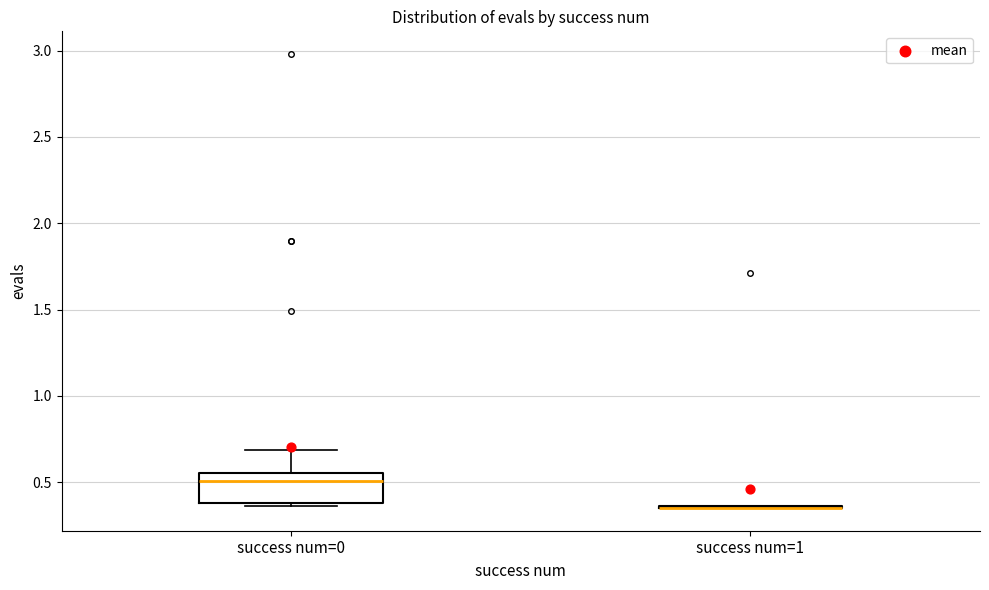

Reading left to right, read every box against the y-axis: the position of its median line, the range the box covers, and the ends of its whiskers. The values are not printed on the chart, so give them approximately, as read against the axis.

success num=0: median 0.50, box 0.40 to 0.55, whiskers 0.35 to 0.70
success num=1: box collapsed to a line at 0.35, whiskers 0.35 to 0.35